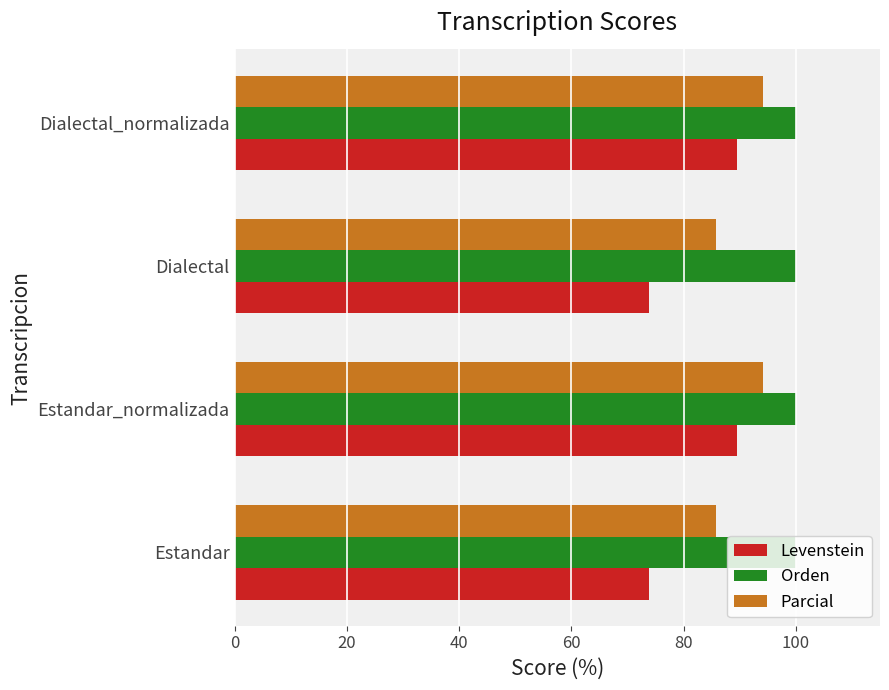

Between Estandar and Dialectal_normalizada, which series saw the biggest shift?

Levenstein